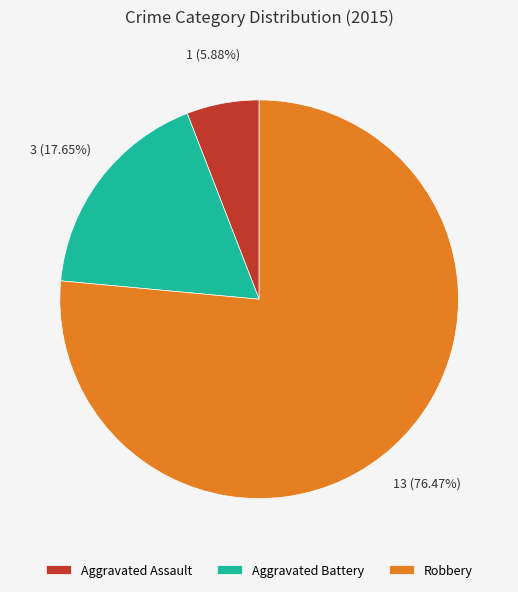

What is the ratio of the value at Robbery to the value at Aggravated Battery?

4.3